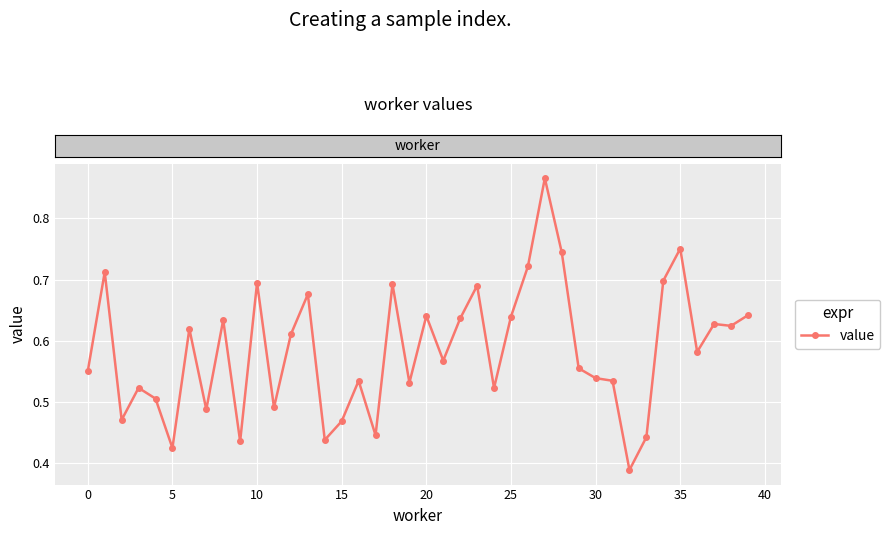

What is the difference between the second highest and second lowest values?

0.3